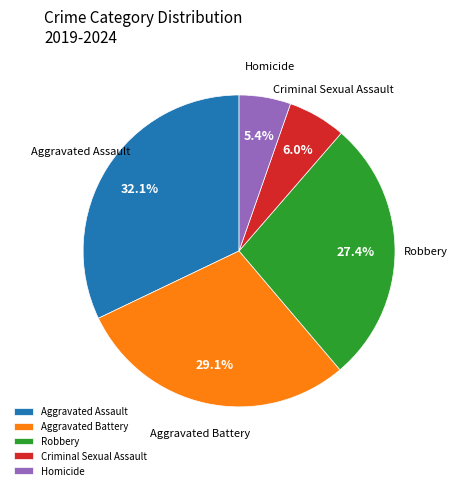

Which category has the biggest portion of the pie?

Aggravated Assault